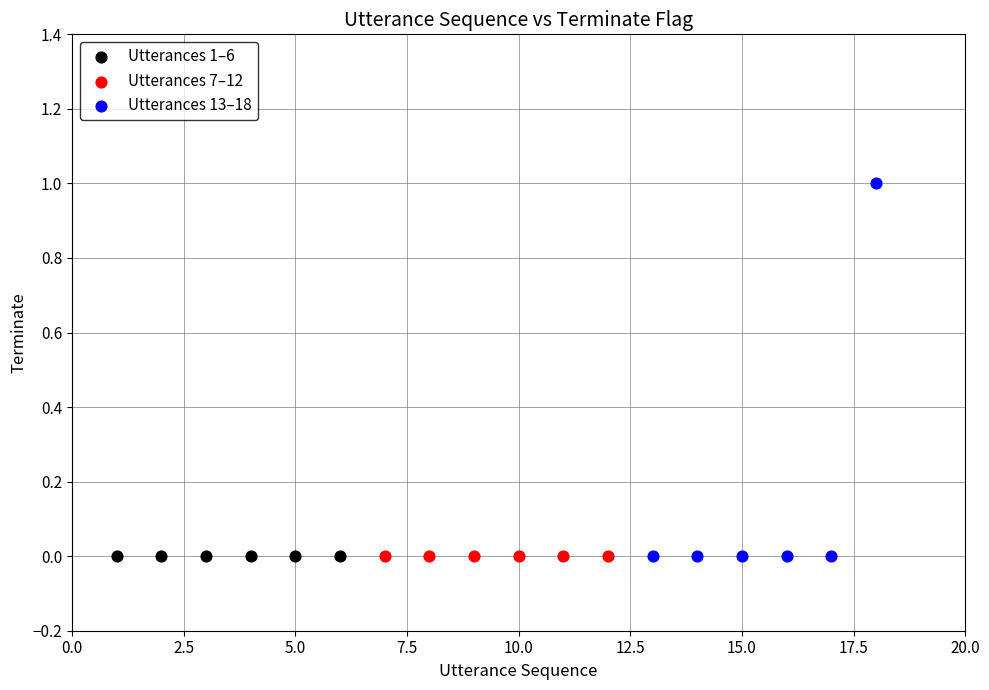

Which series contains the highest Y value?

Utterances 13–18